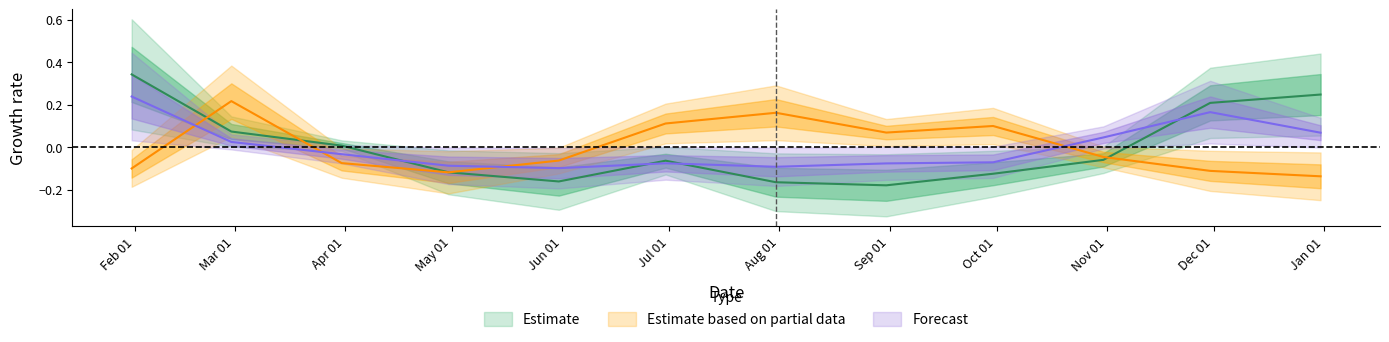

What is the total value across all series at 2023-10-31?

-0.1